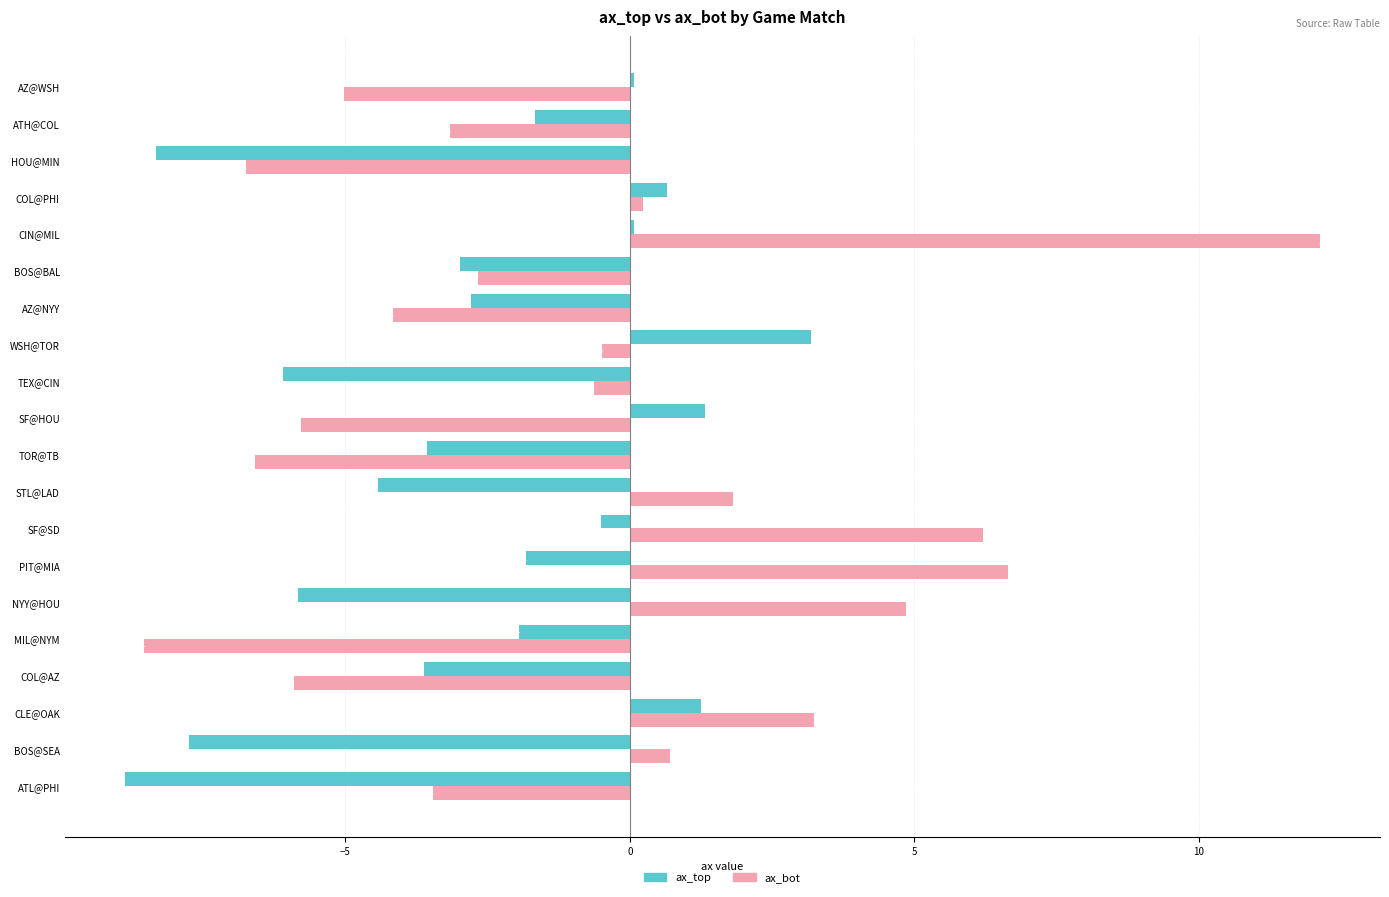

What is the sum of all ax_bot values?

-17.4